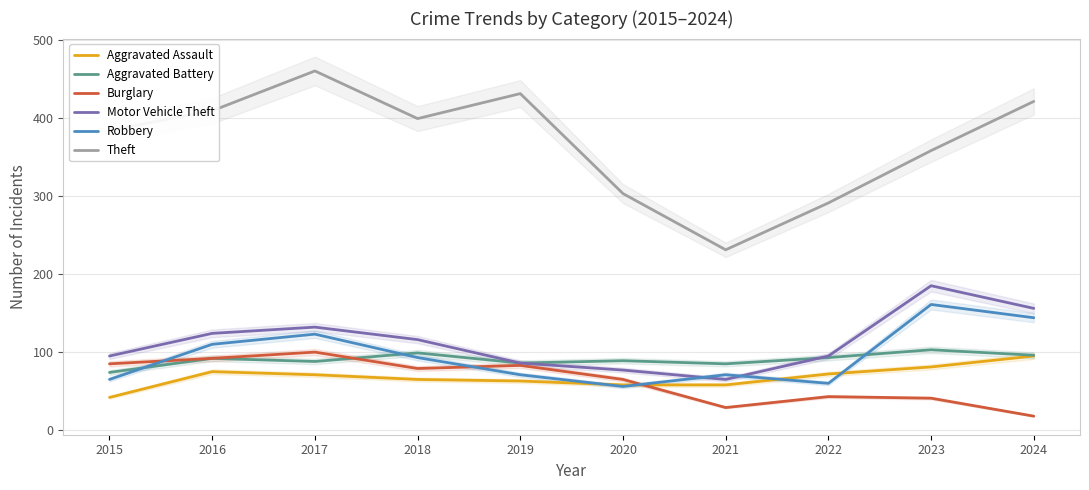

How many interior local peaks does the Burglary series have?

3